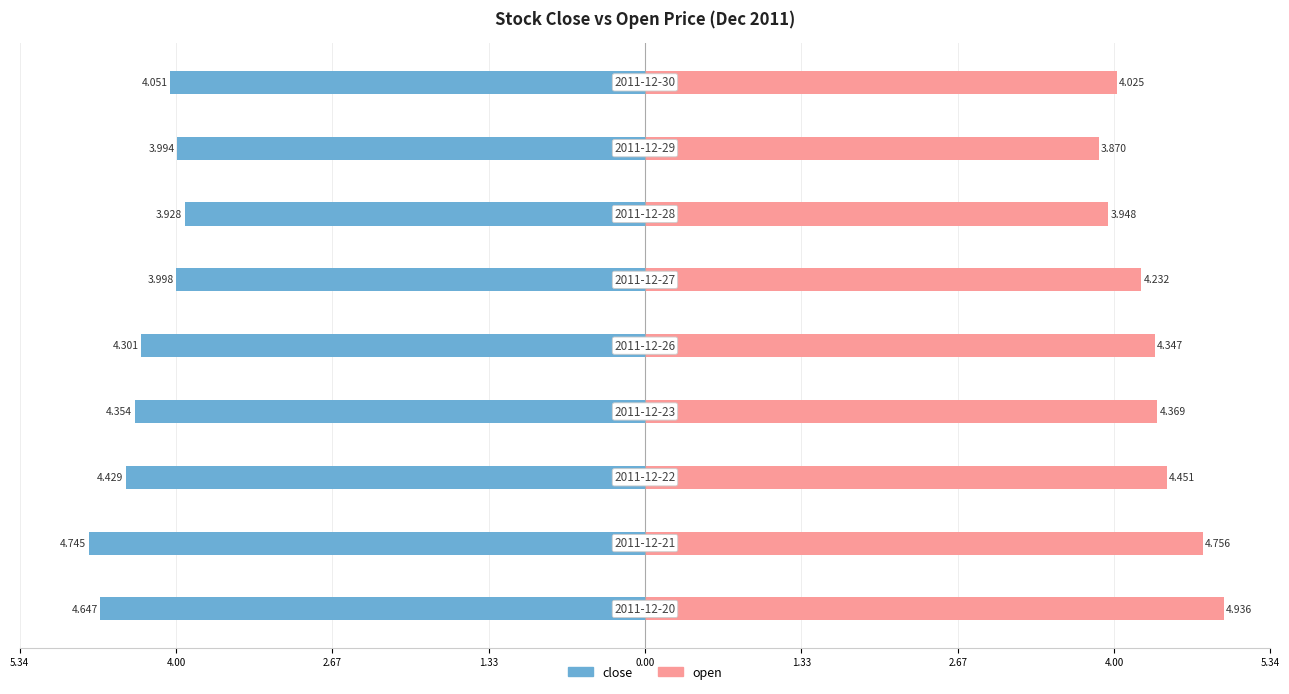

How many bars are there in total?

18